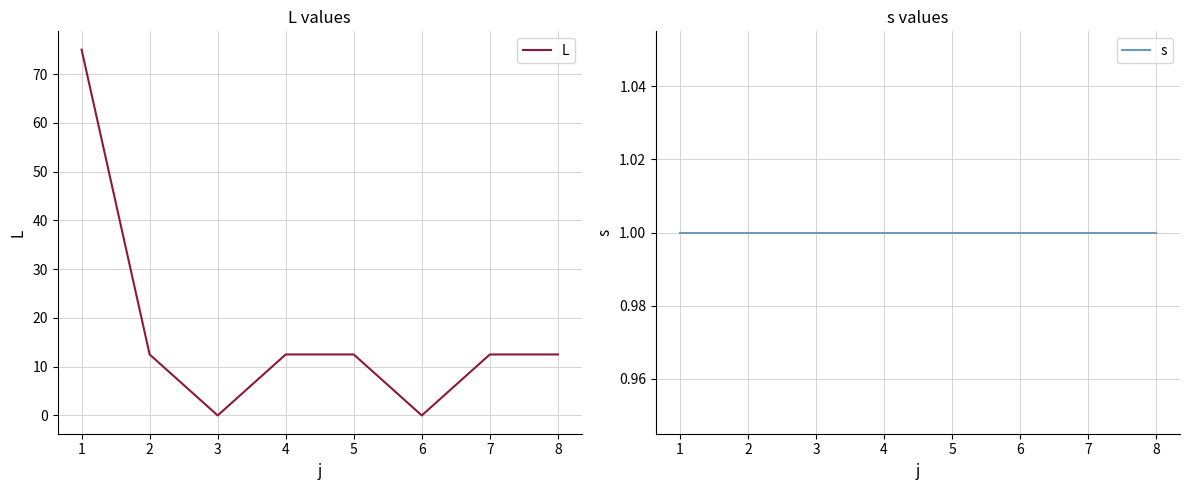

What are all the series names shown in the legend?

L, s